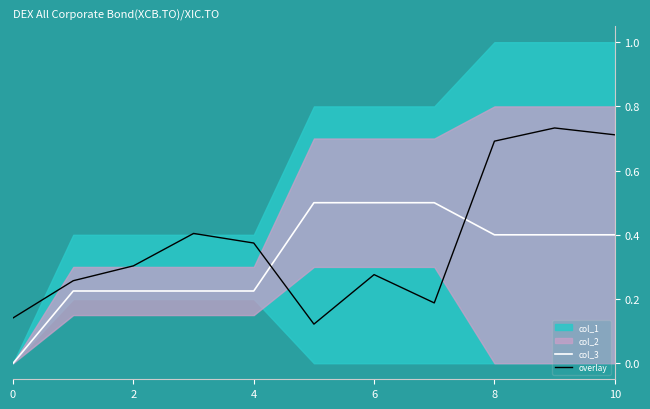

True or false: overlay and col_3 intersect in this chart.

True